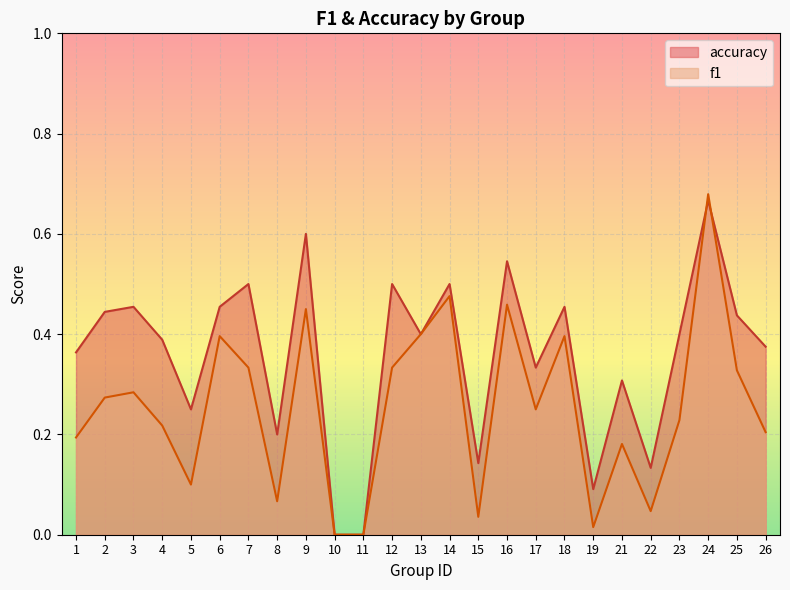

The value of f1 at 18 is 0.4. True or false?

True